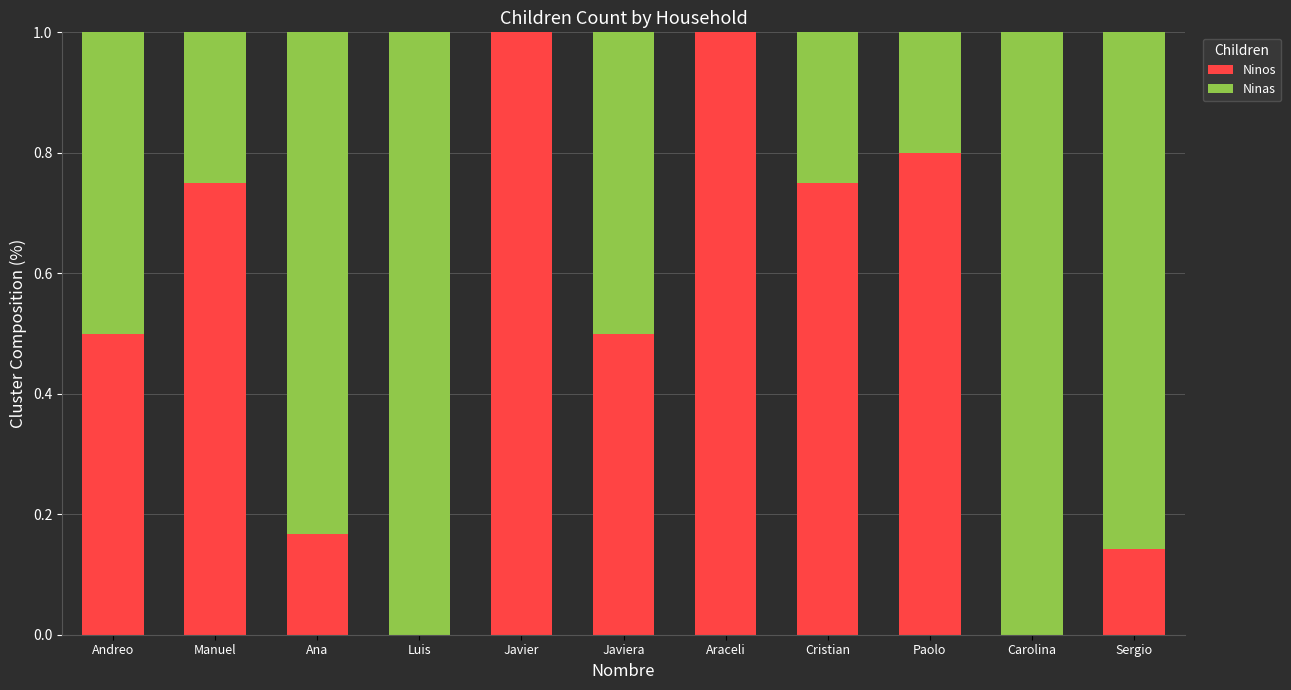

Are the bars horizontal?

No